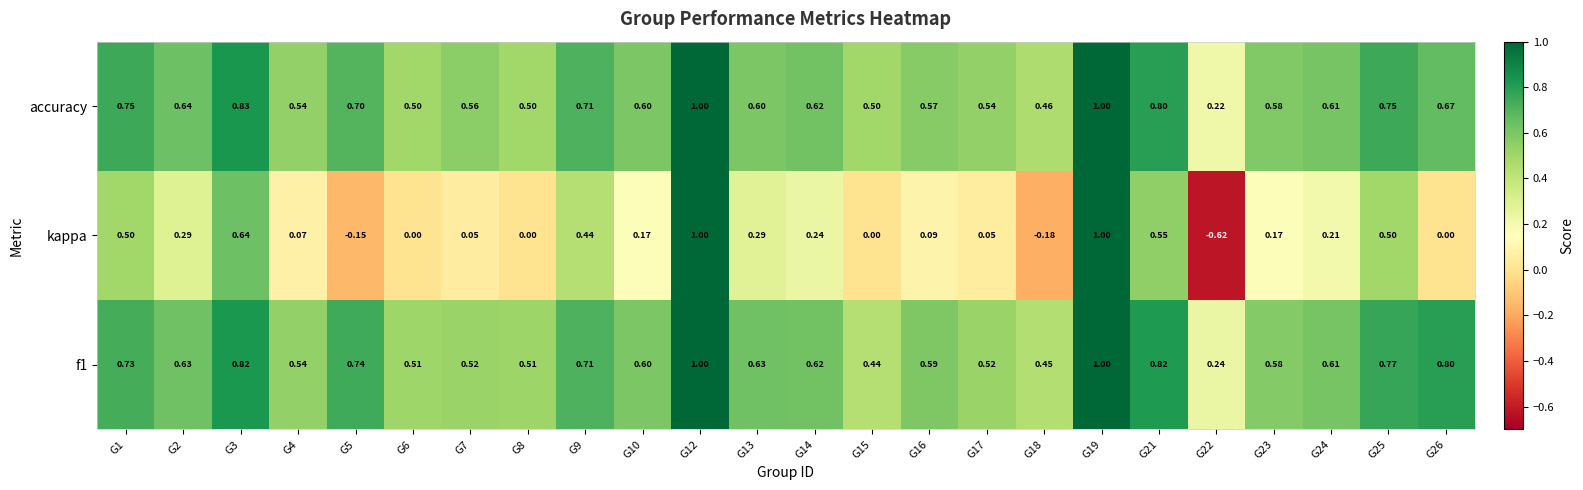

Which series has the widest spread of values?

kappa